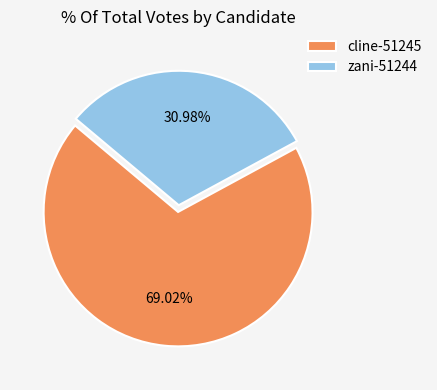

What percentage do zani-51244 and cline-51245 together represent?

100.0%